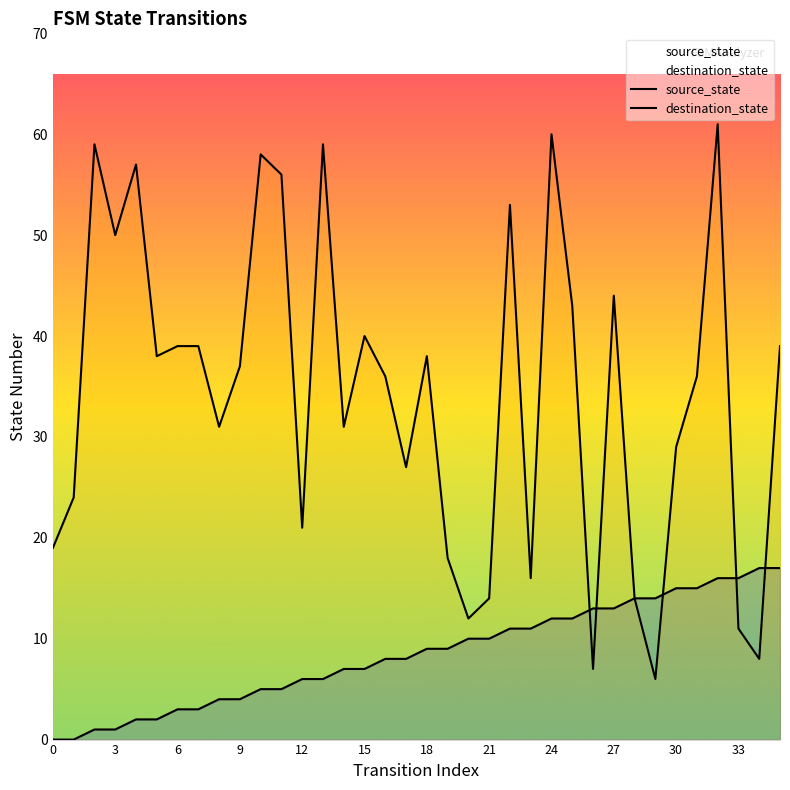

How many lines are shown in the chart?

2